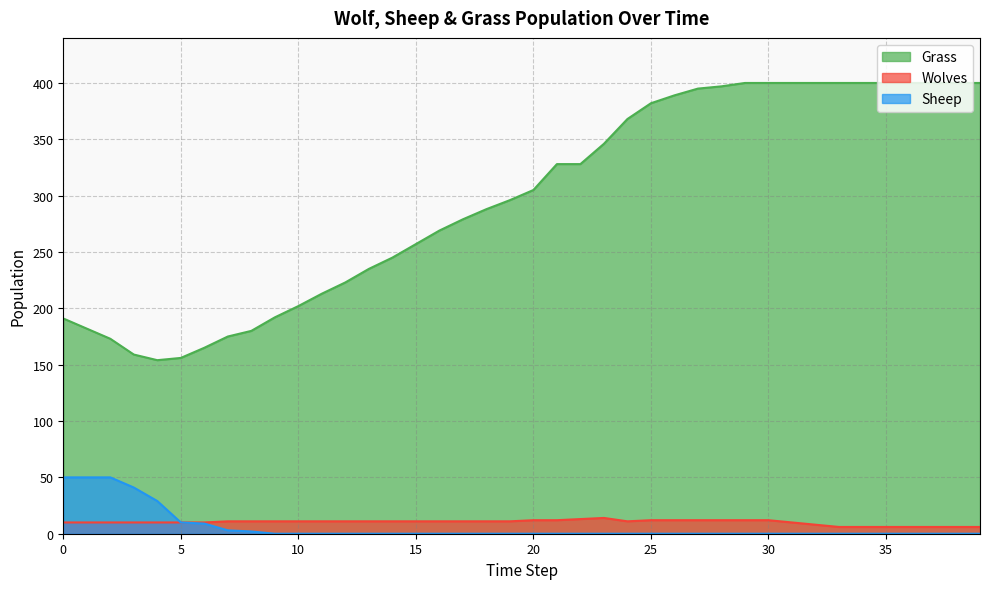

What is the minimum value for Wolves?

6